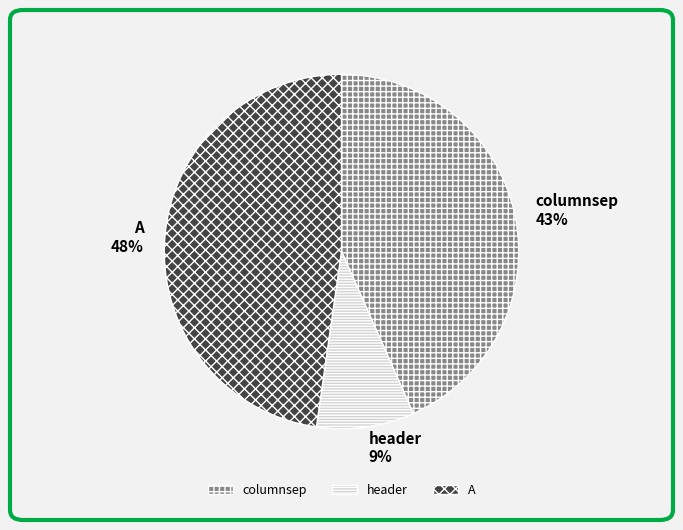

Which slice is the smallest?

header